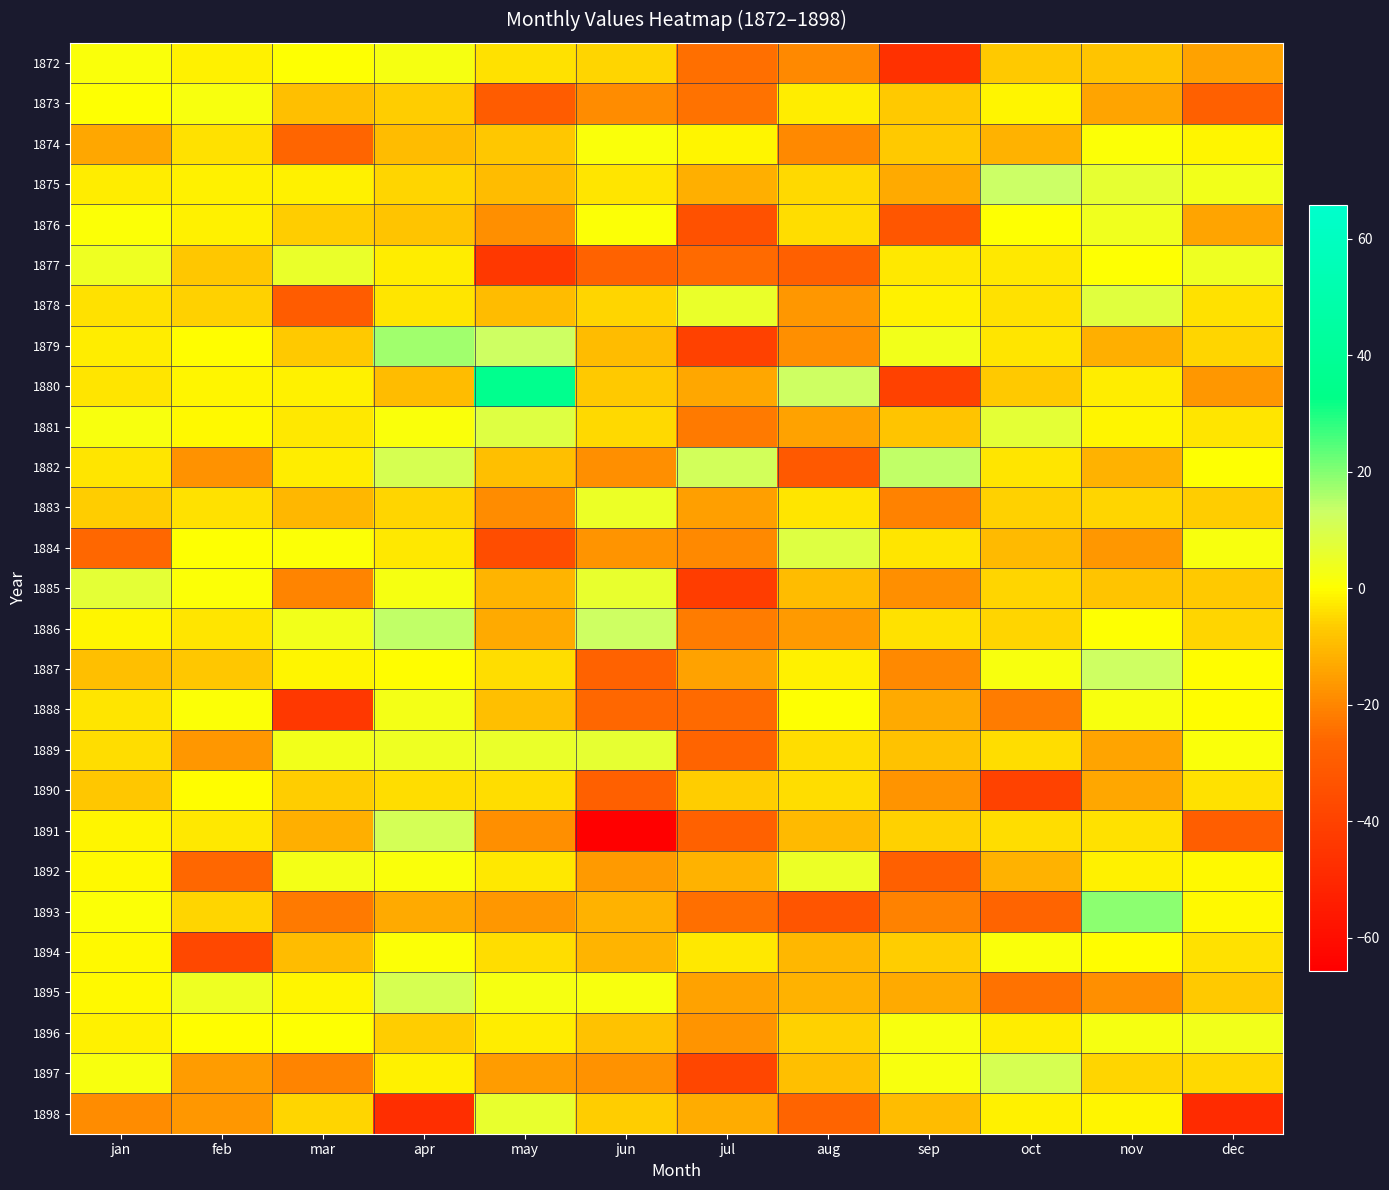

Which series changed the most between feb and apr?

1894